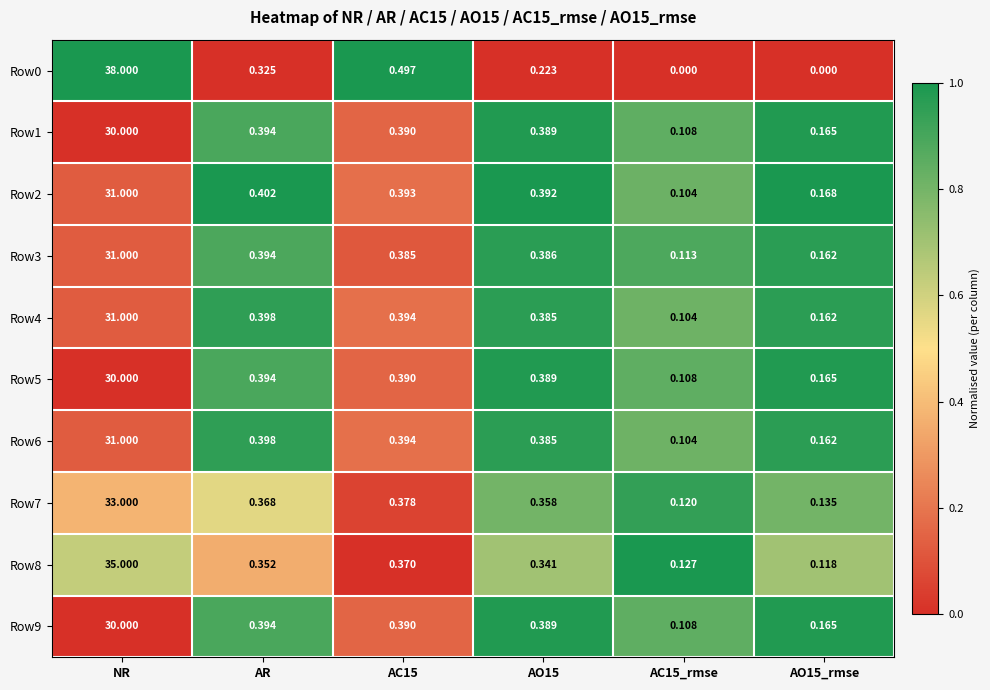

At which label does Row0 reach its peak?

NR